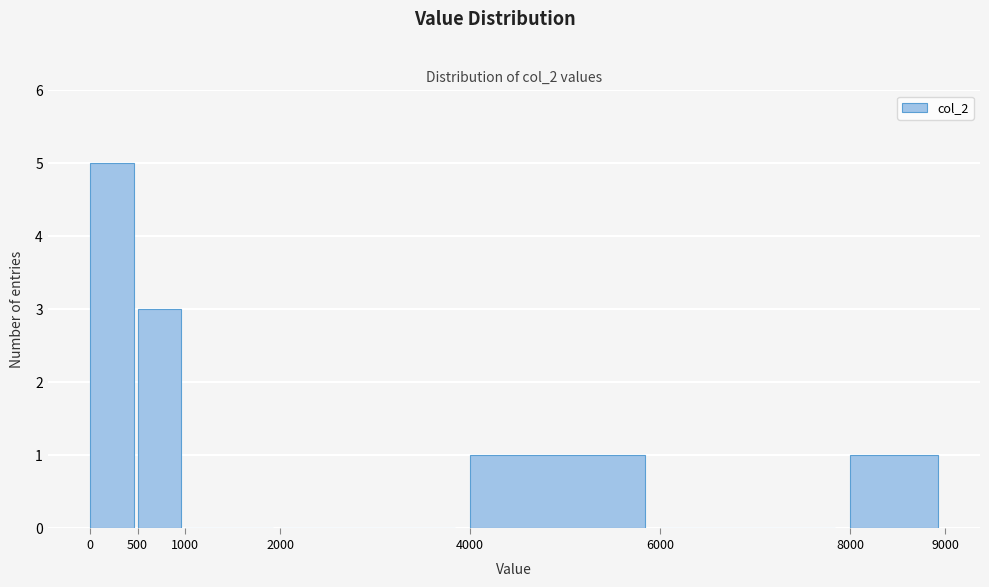

Over which range of the x-axis is the bar tallest?

0 to 500